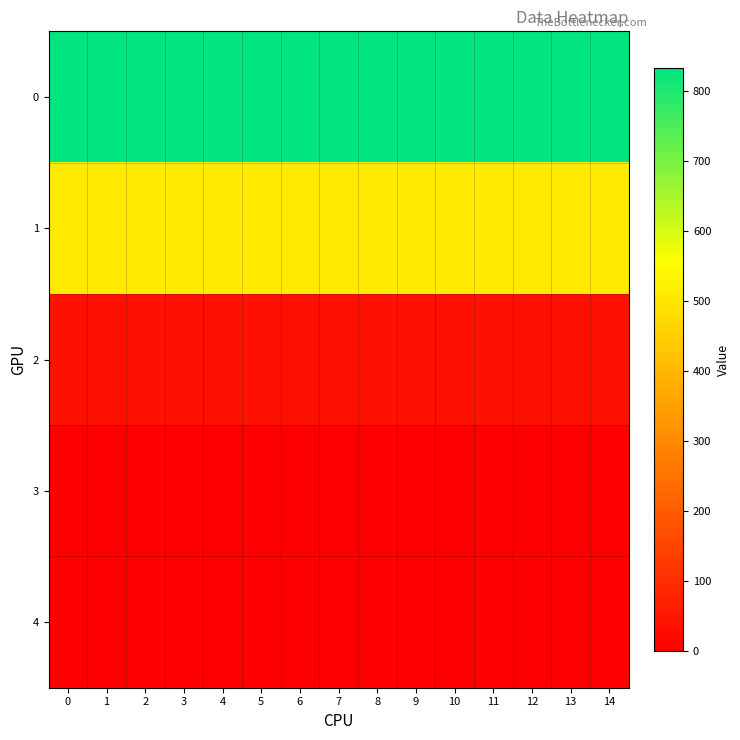

At 14, list the series in order from smallest to largest.

4, 3, 2, 1, 0